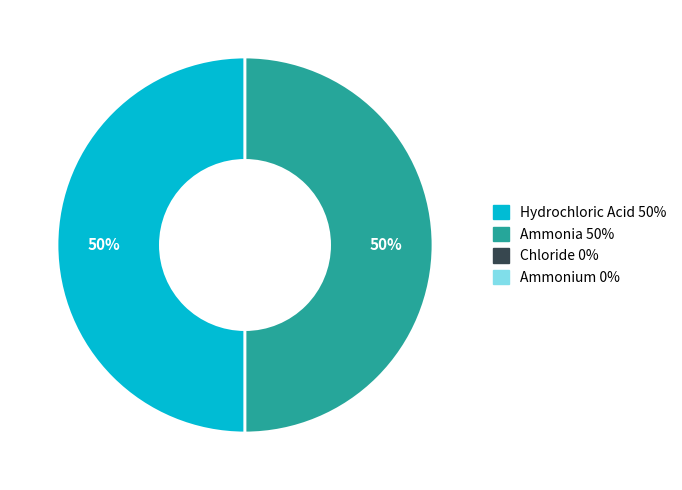

To the nearest percent, what is the average slice percentage?

50%